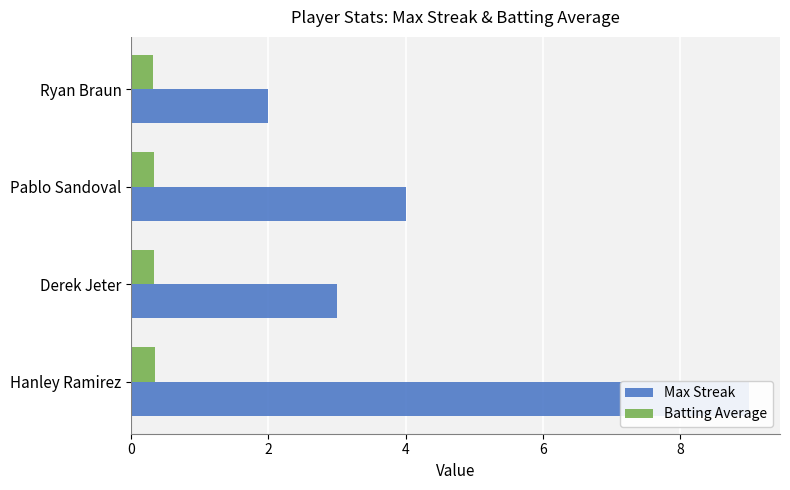

How many data points in Max Streak are less than 4?

2